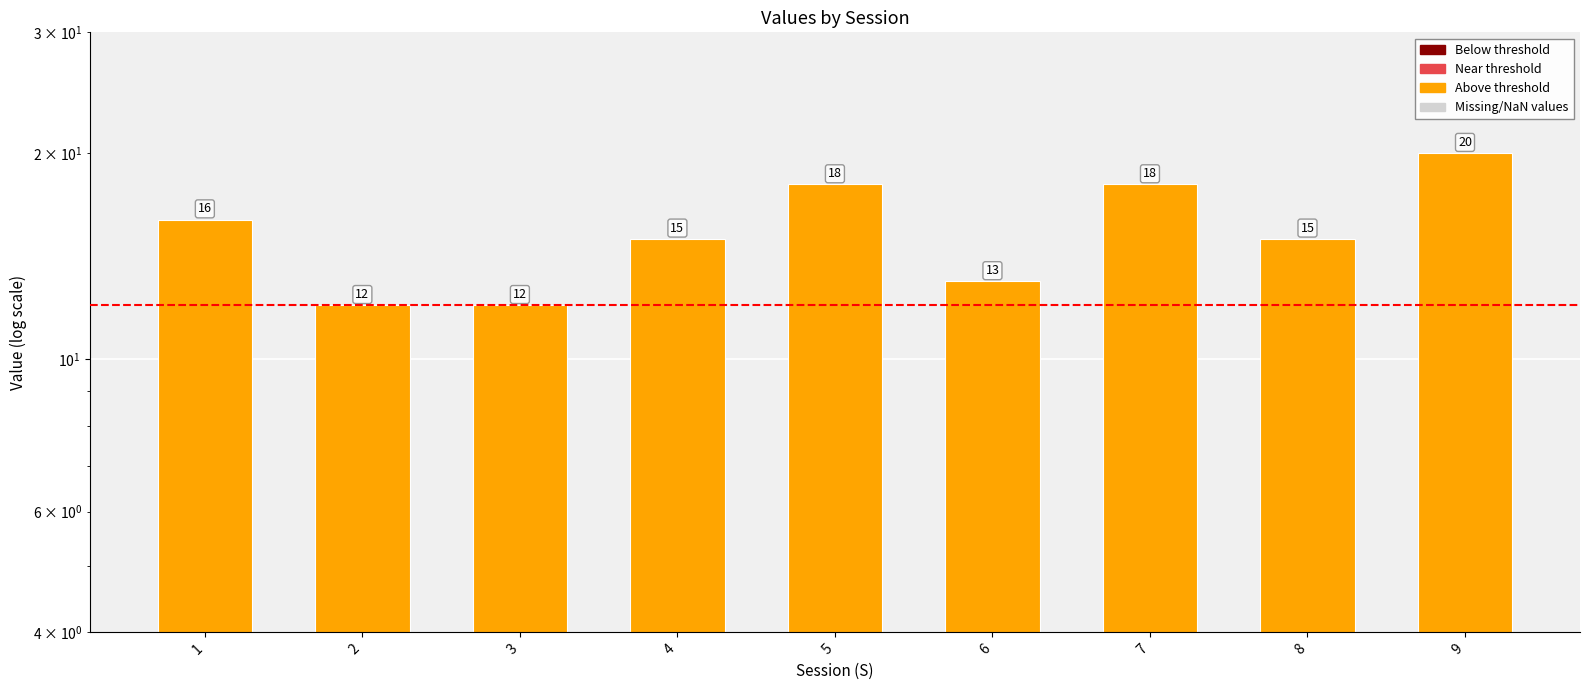

What is the maximum value shown in the chart?

20